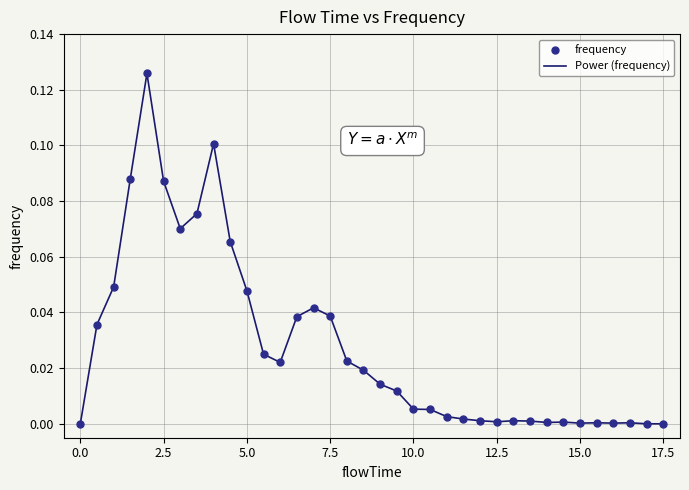

How many lines are shown in the chart?

1